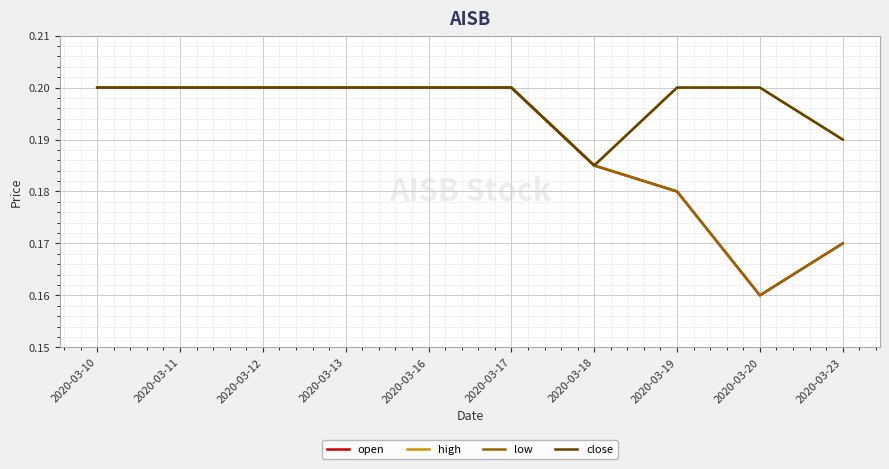

Does the chart display data point markers on the line(s)?

No